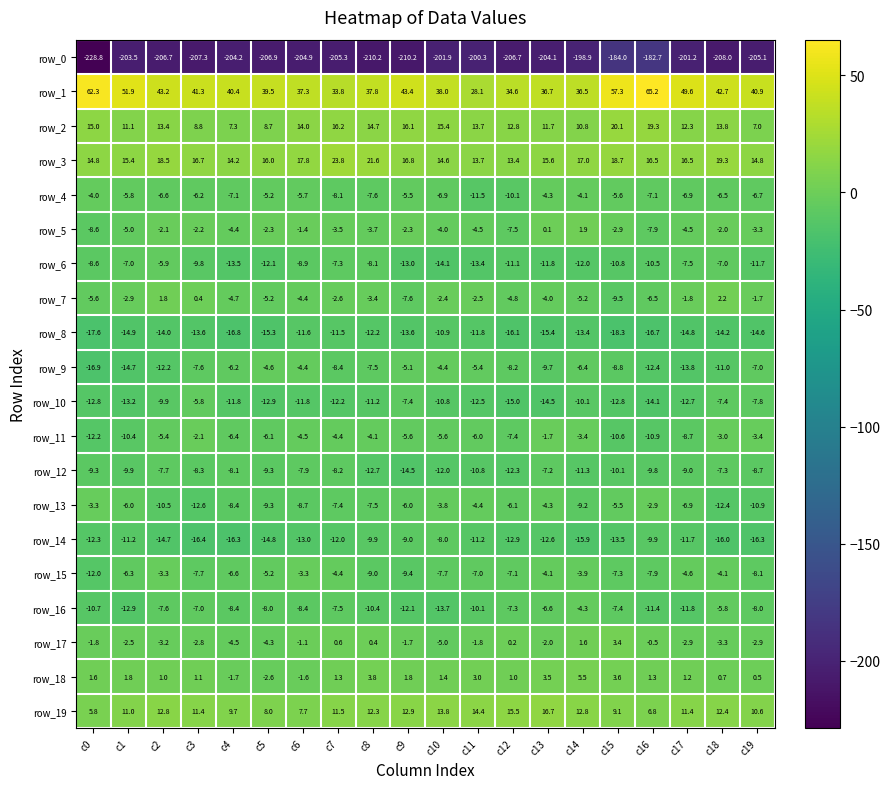

Reading left to right, extract all data points from this chart.

row_0: -228.8	-203.5	-206.7	-207.3	-204.2	-206.9	-204.9	-205.3	-210.2	-210.2	-201.9	-200.3	-206.7	-204.1	-198.9	-184.0	-182.7	-201.2	-208.0	-205.1
row_1: 62.3	51.9	43.2	41.3	40.4	39.5	37.3	33.8	37.8	43.4	38.0	28.1	34.6	36.7	36.5	57.3	65.2	49.6	42.7	40.9
row_2: 15.0	11.1	13.4	8.8	7.3	8.7	14.0	16.2	14.7	16.1	15.4	13.7	12.8	11.7	10.8	20.1	19.3	12.3	13.8	7.0
row_3: 14.8	15.4	18.5	16.7	14.2	16.0	17.8	23.8	21.6	16.8	14.6	13.7	13.4	15.6	17.0	18.7	16.5	16.5	19.3	14.8
row_4: -4.0	-5.8	-6.6	-6.2	-7.1	-5.2	-5.7	-8.1	-7.6	-5.5	-6.9	-11.5	-10.1	-4.3	-4.1	-5.6	-7.1	-6.9	-6.5	-6.7
row_5: -8.6	-5.0	-2.1	-2.2	-4.4	-2.3	-1.4	-3.5	-3.7	-2.3	-4.0	-4.5	-7.5	0.1	1.9	-2.9	-7.9	-4.5	-2.0	-3.3
row_6: -8.6	-7.0	-5.9	-9.8	-13.5	-12.1	-8.9	-7.3	-8.1	-13.0	-14.1	-13.4	-11.1	-11.8	-12.0	-10.8	-10.5	-7.5	-7.0	-11.7
row_7: -5.6	-2.9	1.8	0.4	-4.7	-5.2	-4.4	-2.6	-3.4	-7.6	-2.4	-2.5	-4.8	-4.0	-5.2	-9.5	-6.5	-1.8	2.2	-1.7
row_8: -17.6	-14.9	-14.0	-13.6	-16.8	-15.3	-11.6	-11.5	-12.2	-13.6	-10.9	-11.8	-16.1	-15.4	-13.4	-18.3	-16.7	-14.8	-14.2	-14.6
row_9: -16.9	-14.7	-12.2	-7.6	-6.2	-4.6	-4.4	-8.4	-7.5	-5.1	-4.4	-5.4	-8.2	-9.7	-6.4	-8.8	-12.4	-13.8	-11.0	-7.0
row_10: -12.8	-13.2	-9.9	-5.8	-11.8	-12.9	-11.8	-12.2	-11.2	-7.4	-10.8	-12.5	-15.0	-14.5	-10.1	-12.8	-14.1	-12.7	-7.4	-7.8
row_11: -12.2	-10.4	-5.4	-2.1	-6.4	-6.1	-4.5	-4.4	-4.1	-5.6	-5.6	-6.0	-7.4	-1.7	-3.4	-10.6	-10.9	-8.7	-3.0	-3.4
row_12: -9.3	-9.9	-7.7	-8.3	-8.1	-9.3	-7.9	-8.2	-12.7	-14.5	-12.0	-10.8	-12.3	-7.2	-11.3	-10.1	-9.8	-9.0	-7.3	-8.7
row_13: -3.3	-6.0	-10.5	-12.6	-8.4	-9.3	-8.7	-7.4	-7.5	-6.0	-3.8	-4.4	-6.1	-4.3	-9.2	-5.5	-2.9	-6.9	-12.4	-10.9
row_14: -12.3	-11.2	-14.7	-16.4	-16.3	-14.8	-13.0	-12.0	-9.9	-9.0	-8.0	-11.2	-12.9	-12.6	-15.9	-13.5	-9.9	-11.7	-16.0	-16.3
row_15: -12.0	-6.3	-3.3	-7.7	-6.6	-5.2	-3.3	-4.4	-9.0	-9.4	-7.7	-7.0	-7.1	-4.1	-3.9	-7.3	-7.9	-4.6	-4.1	-8.1
row_16: -10.7	-12.9	-7.6	-7.0	-8.4	-8.0	-8.4	-7.5	-10.4	-12.1	-13.7	-10.1	-7.3	-6.6	-4.3	-7.4	-11.4	-11.8	-5.8	-8.0
row_17: -1.8	-2.5	-3.2	-2.8	-4.5	-4.3	-1.1	0.6	0.4	-1.7	-5.0	-1.8	0.2	-2.0	1.6	3.4	-0.5	-2.9	-3.3	-2.9
row_18: 1.6	1.8	1.0	1.1	-1.7	-2.6	-1.6	1.3	3.8	1.8	1.4	3.0	1.0	3.5	5.5	3.6	1.3	1.2	0.7	0.5
row_19: 5.8	11.0	12.8	11.4	9.7	8.0	7.7	11.5	12.3	12.9	13.8	14.4	15.5	16.7	12.8	9.1	6.8	11.4	12.4	10.6